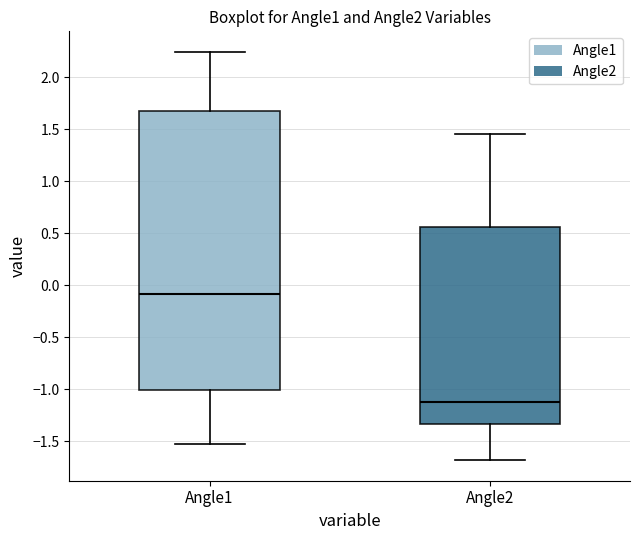

Which box has the highest median line?

Angle1